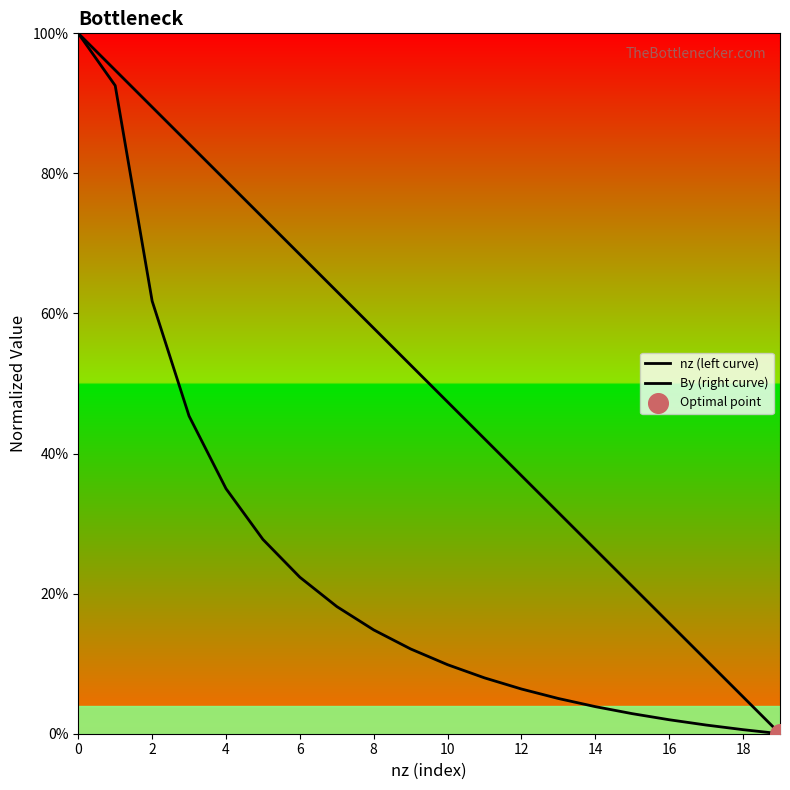

What are all the series names shown in the legend?

nz (left curve), By (right curve)